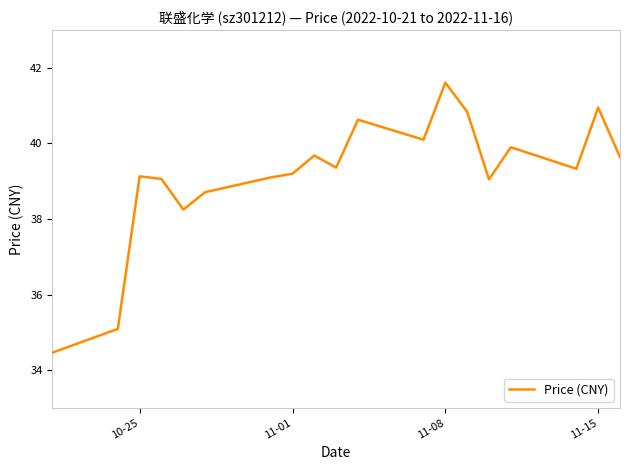

What is the maximum value shown in the chart?

41.6